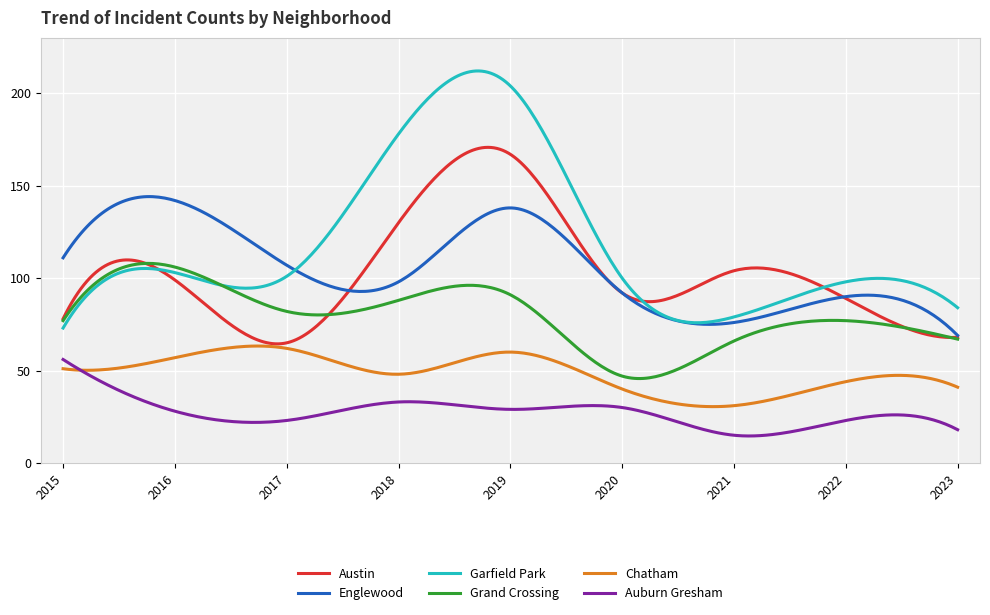

True or false: Englewood has more than 1 points higher than both neighbors.

True